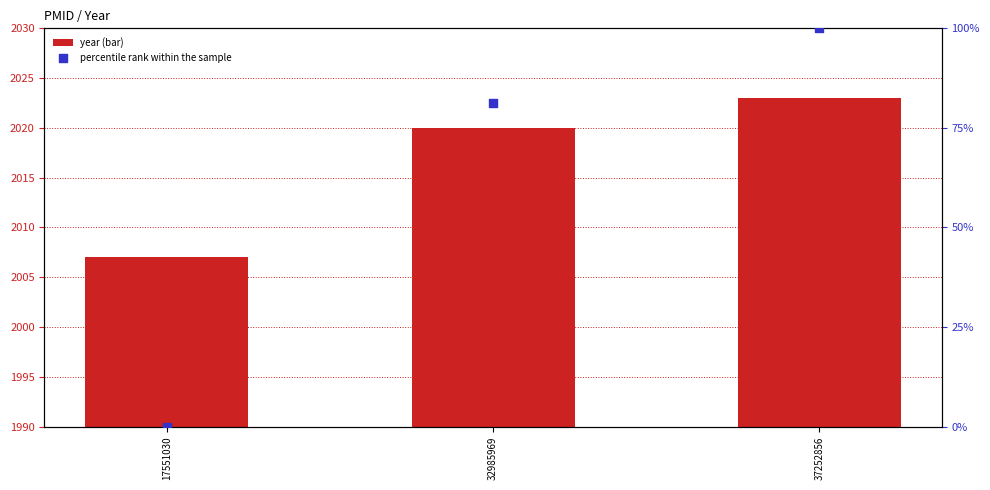

Is the value of year (bar) at 17551030 greater than the value of percentile rank within the sample at 37252856?

Yes